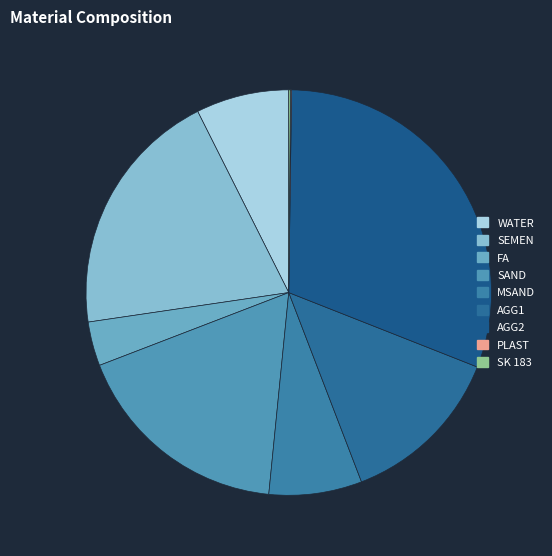

To the nearest percent, what percentage of the pie is SAND?

18%